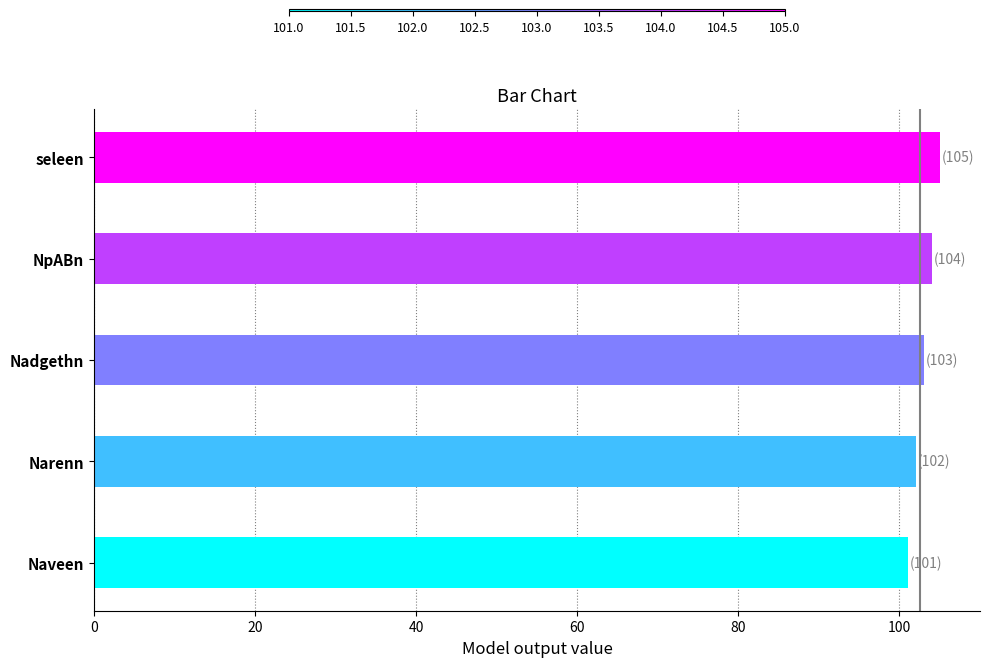

How many data points does each series have?

5